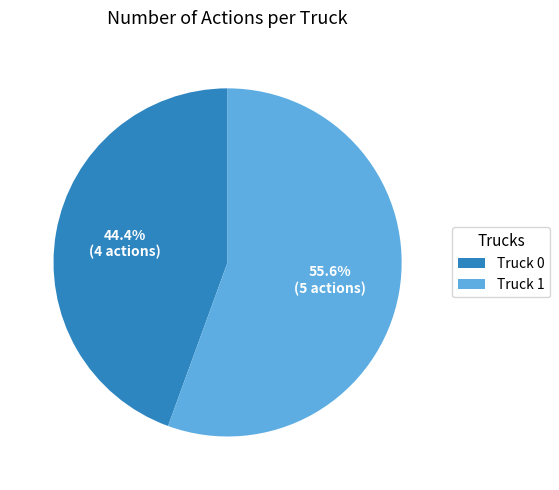

What percentage is the Truck 0 slice, to the nearest percent?

44%